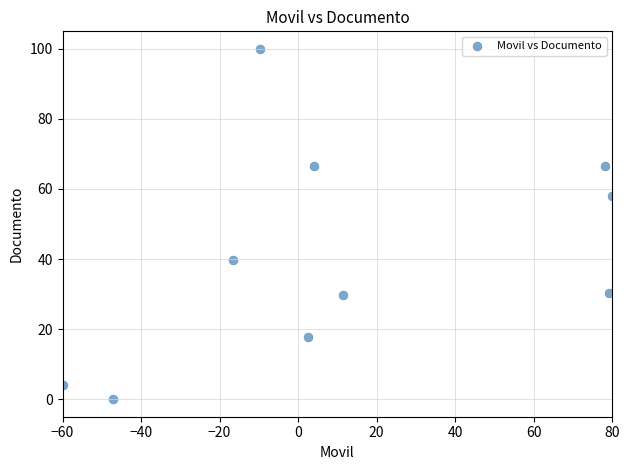

What is the average X value?

12.2